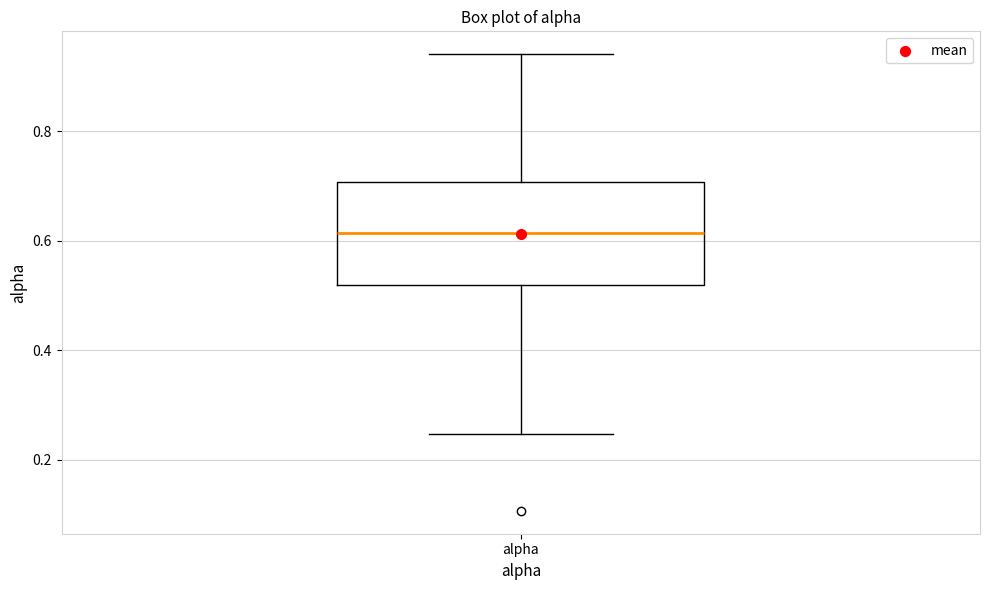

Where does the lower whisker of the box for alpha end on the y-axis? The values are not printed on the chart, so give them approximately, as read against the axis.

0.24